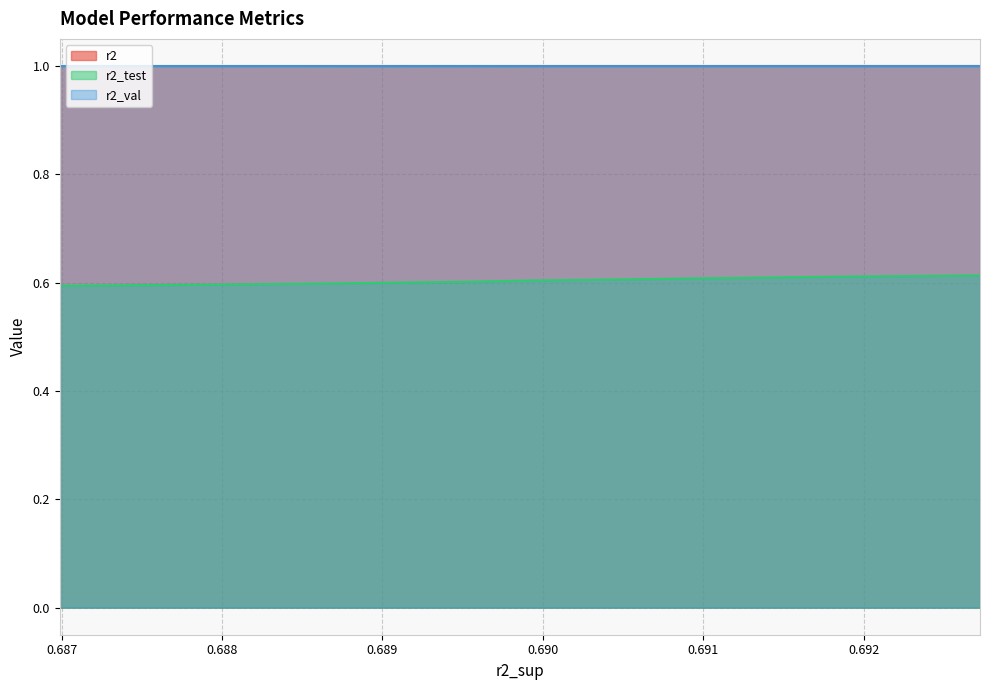

The value of r2 at model_8_14_6 is 1.0. True or false?

True